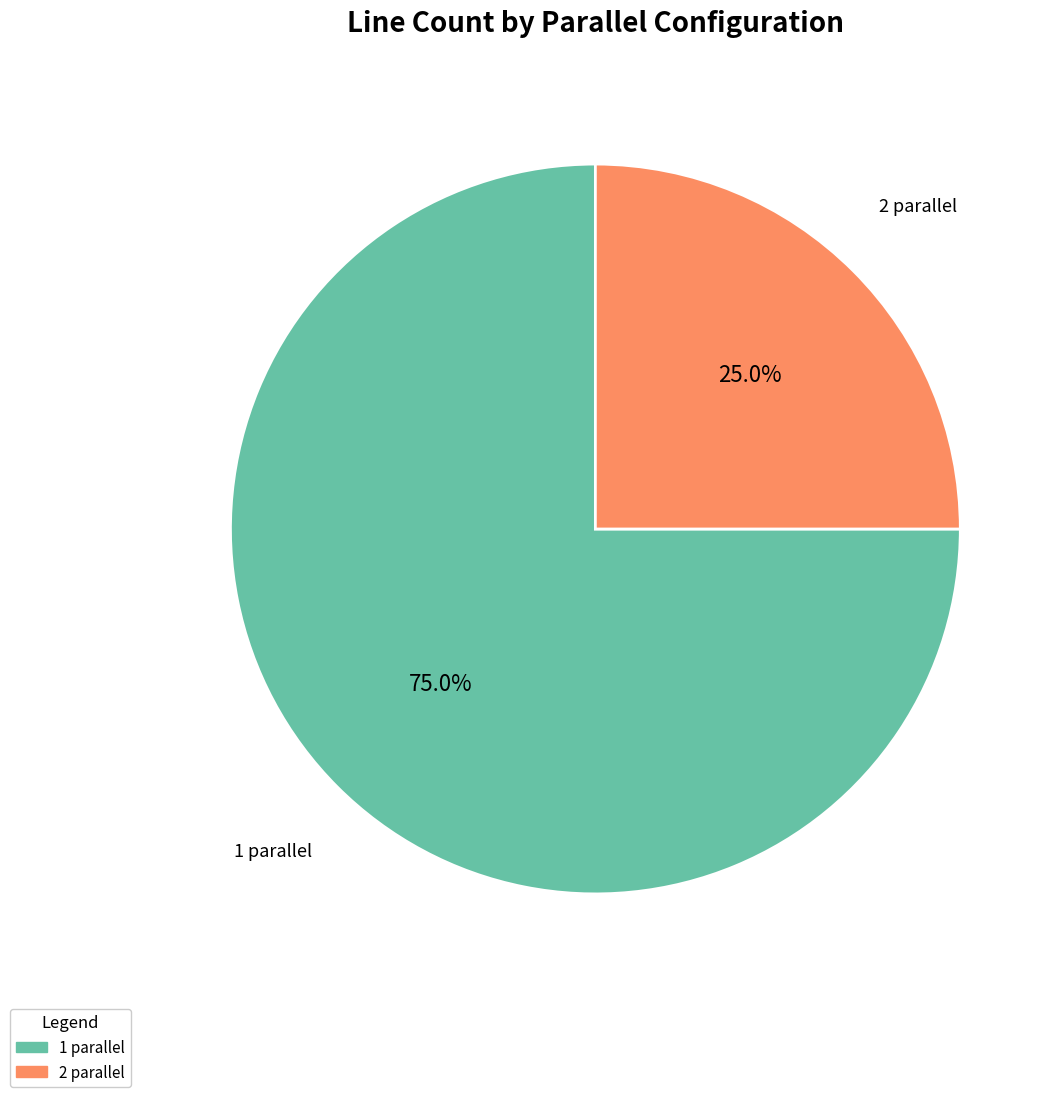

How many slices are in this pie chart?

2